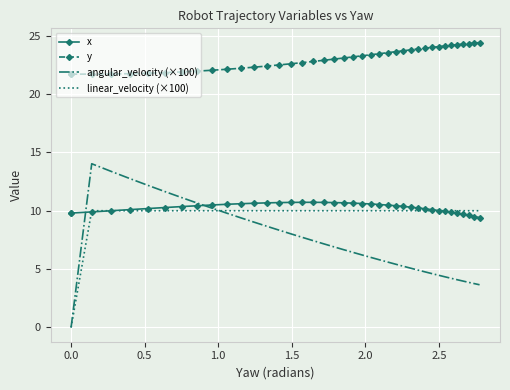

How many lines are shown in the chart?

4